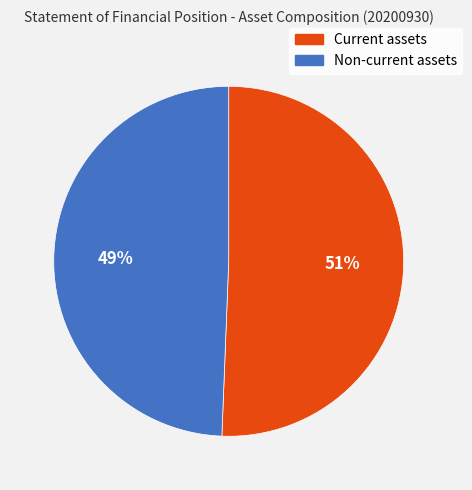

Does Non-current assets account for over 50% of the chart?

No